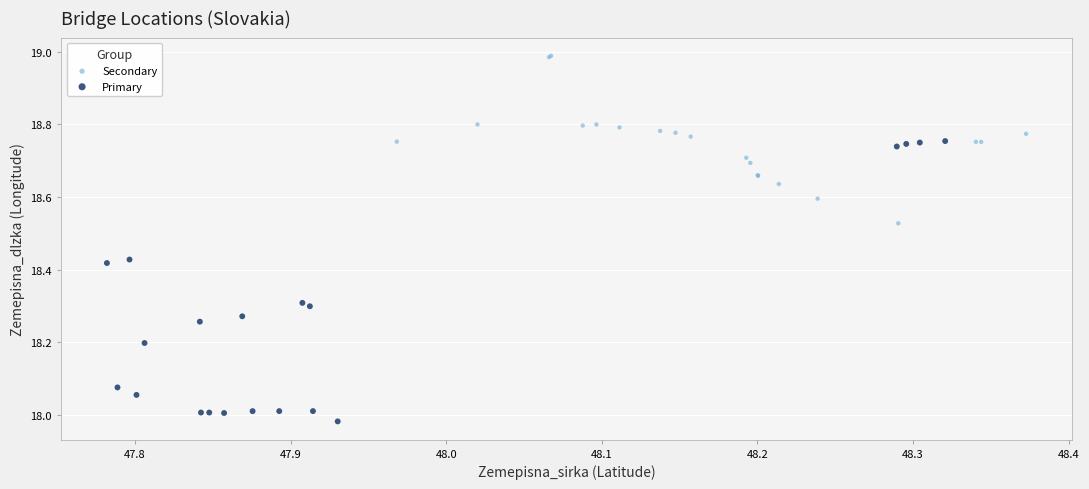

Which series has the largest Y range (max minus min)?

Primary